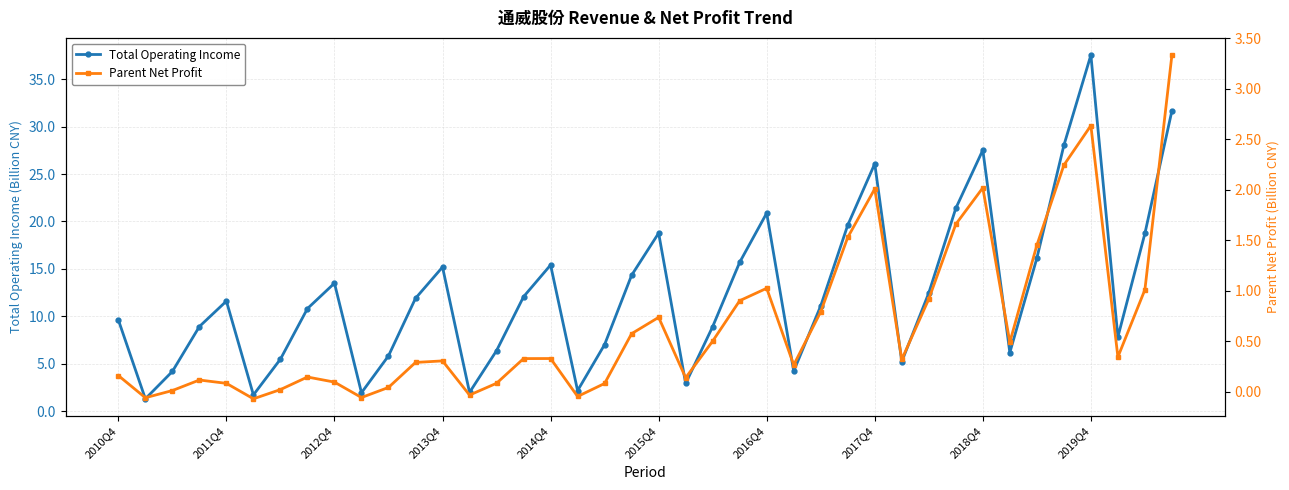

How many values in Parent Net Profit are above zero?

35